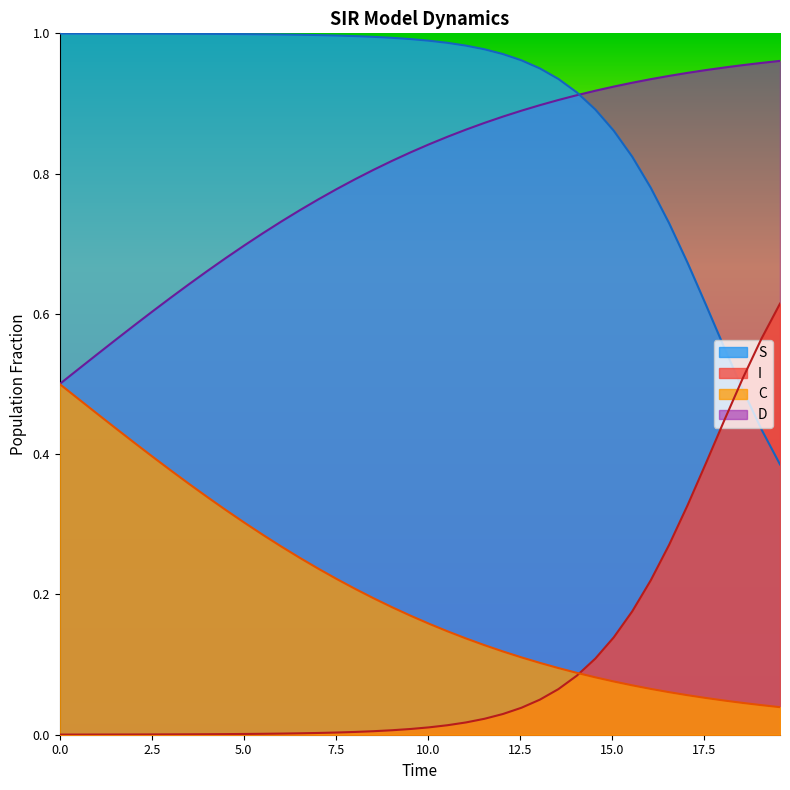

Rank the series by their maximum value, from lowest to highest.

C, I, D, S